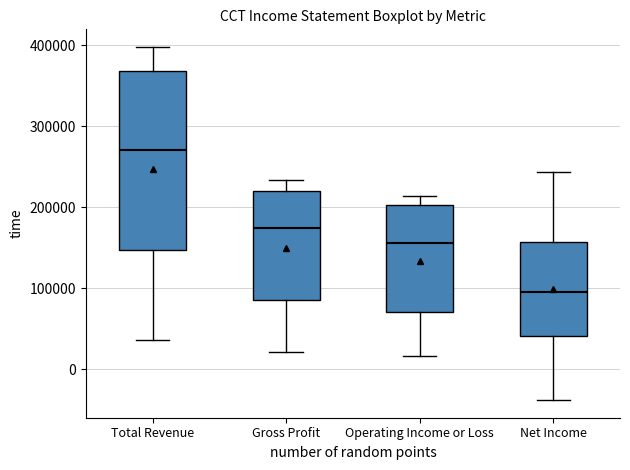

Reading left to right, transcribe this box plot: for each box, give where its median line is, the range the box spans, and where its two whiskers end, as read against the y-axis. The values are not printed on the chart, so give them approximately, as read against the axis.

Total Revenue: median 270000, box 150000 to 370000, whiskers 40000 to 400000
Gross Profit: median 170000, box 90000 to 220000, whiskers 20000 to 230000
Operating Income or Loss: median 160000, box 70000 to 200000, whiskers 20000 to 210000
Net Income: median 90000, box 40000 to 160000, whiskers -40000 to 240000